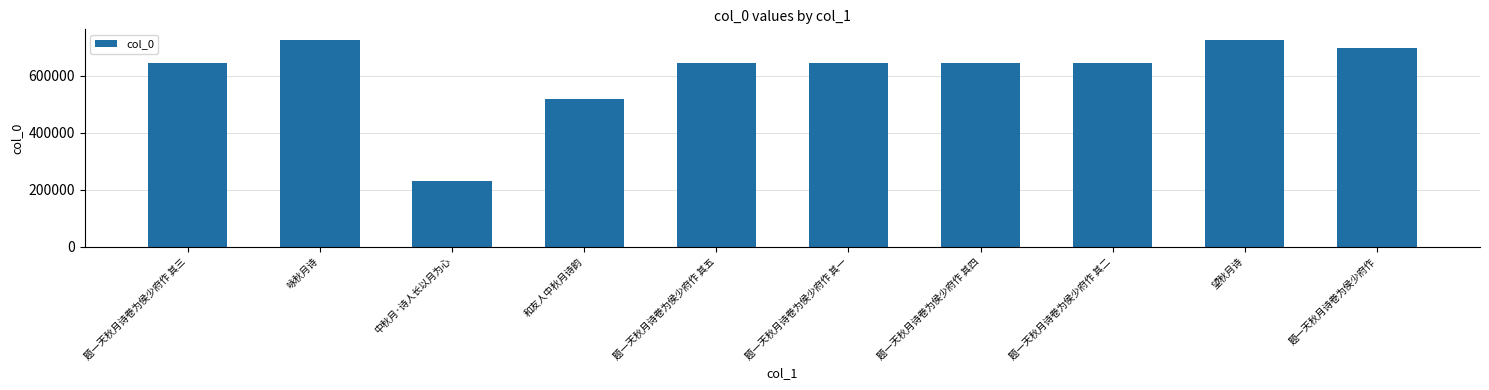

What is the difference between the maximum and minimum values?

496703